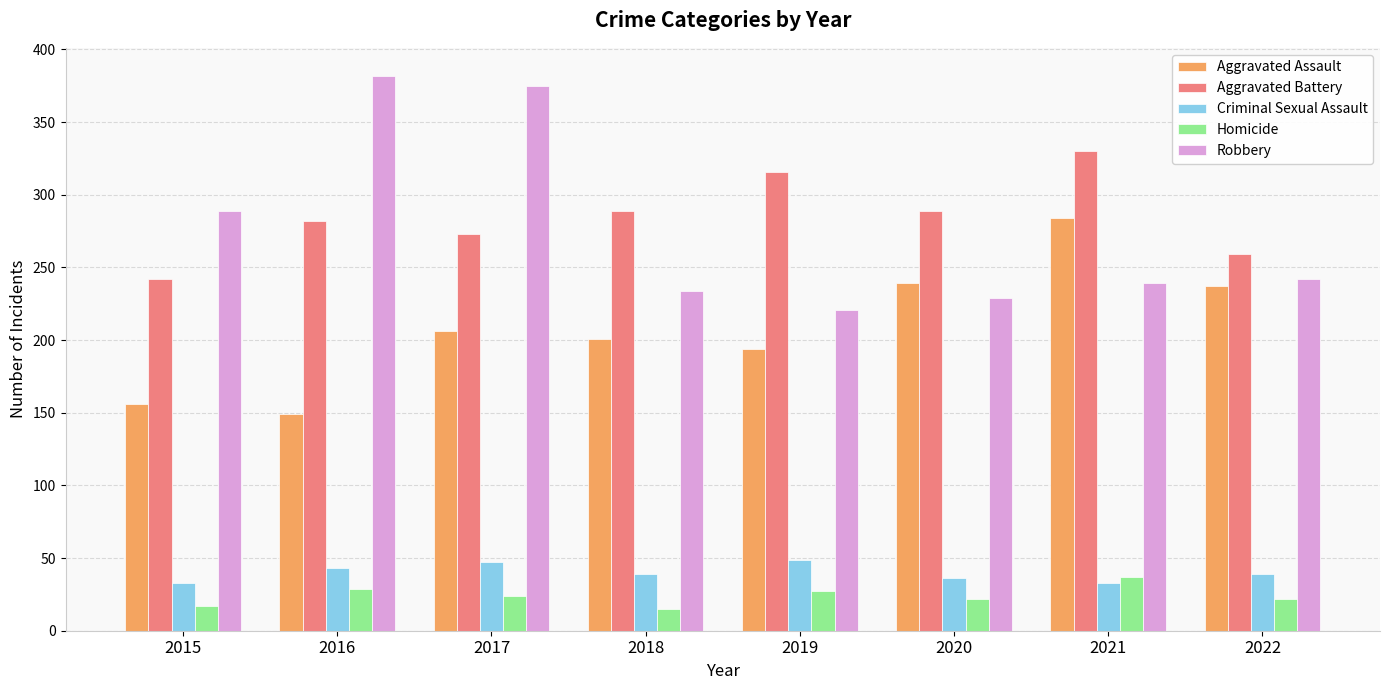

Rank the series by their maximum value, from lowest to highest.

Homicide, Criminal Sexual Assault, Aggravated Assault, Aggravated Battery, Robbery